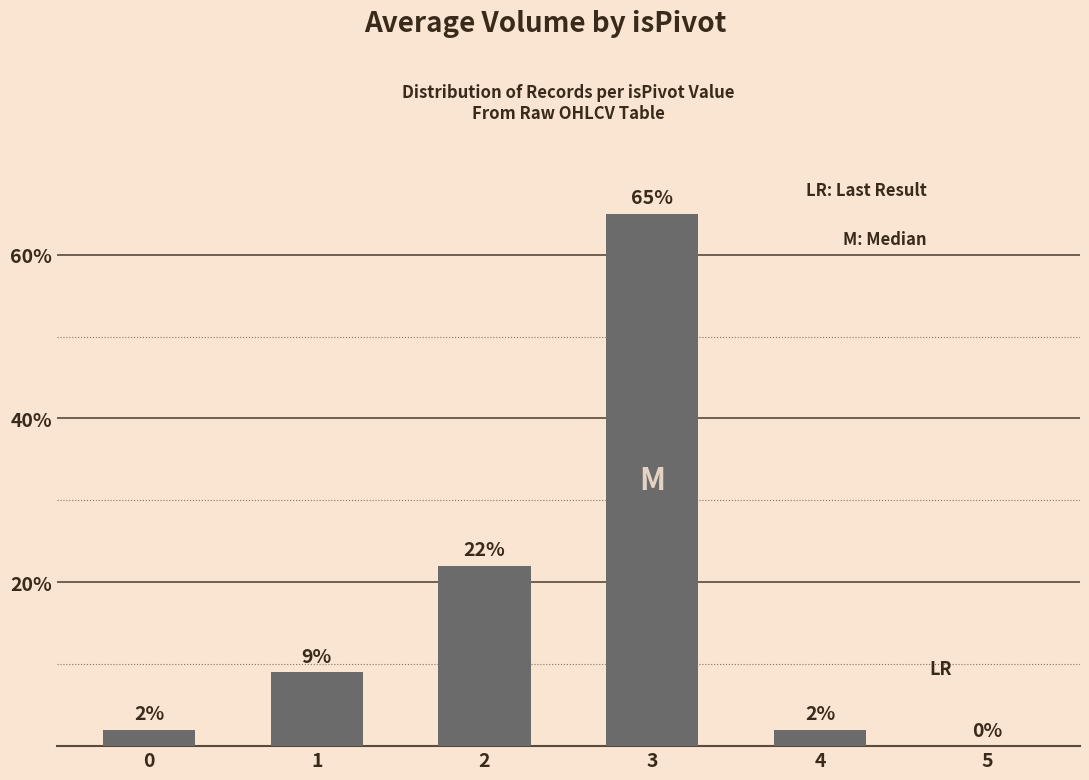

Is it true that the value at 3 is 65?

True